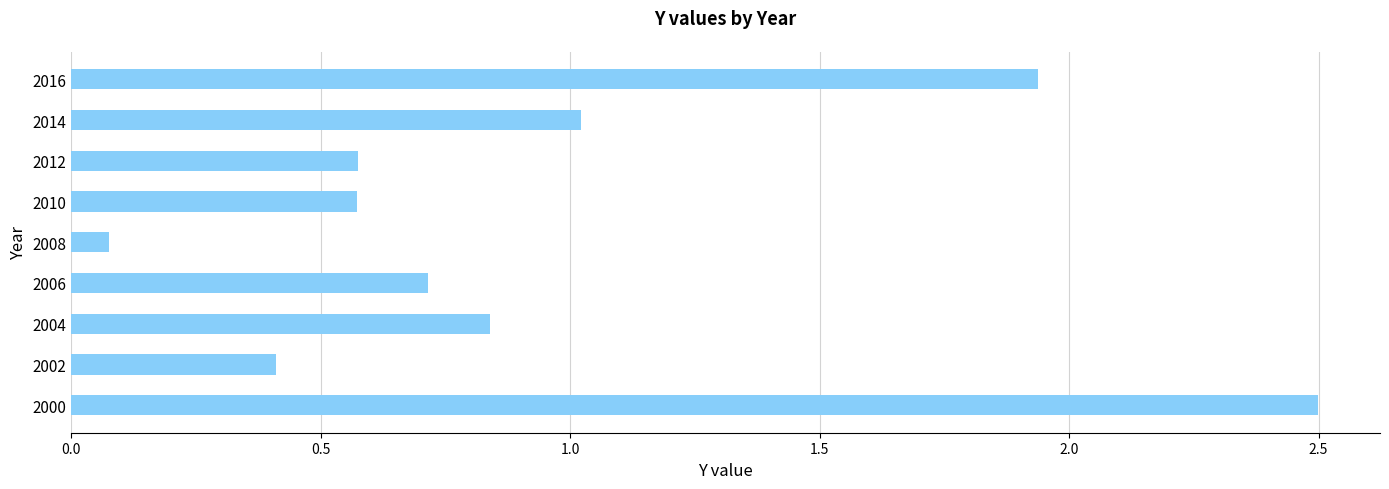

What is the sum of all values?

8.6